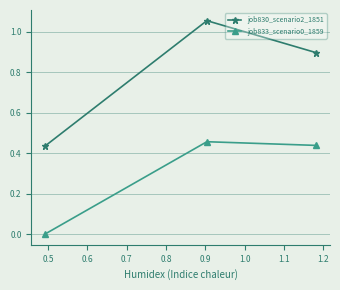

List the series in order of their overall mean, lowest first.

job833_scenario0_1859, job830_scenario2_1851